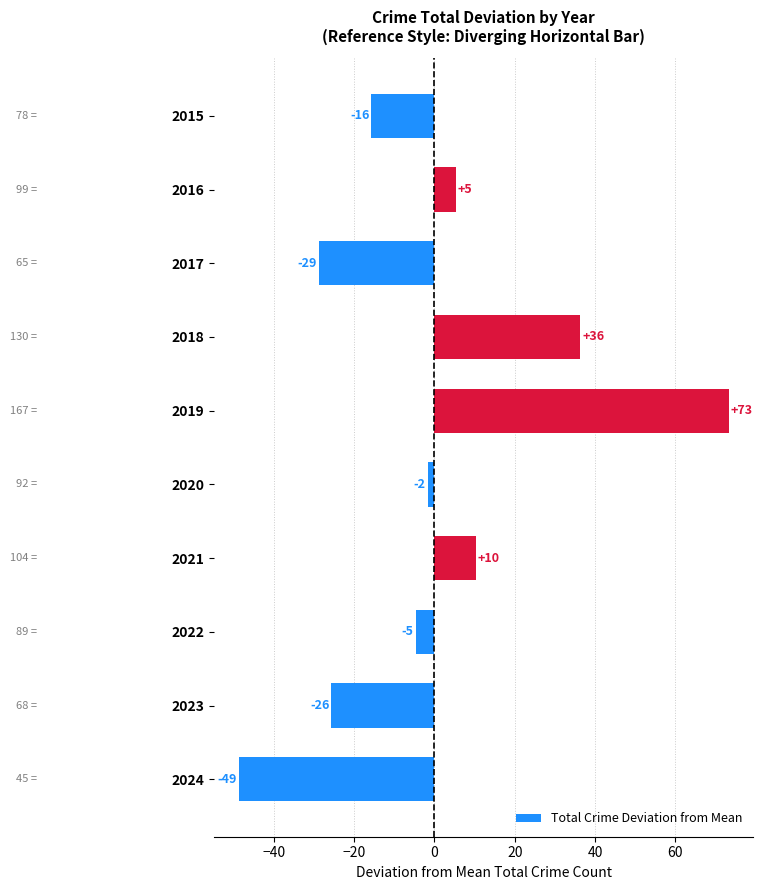

Are the bars horizontal?

Yes